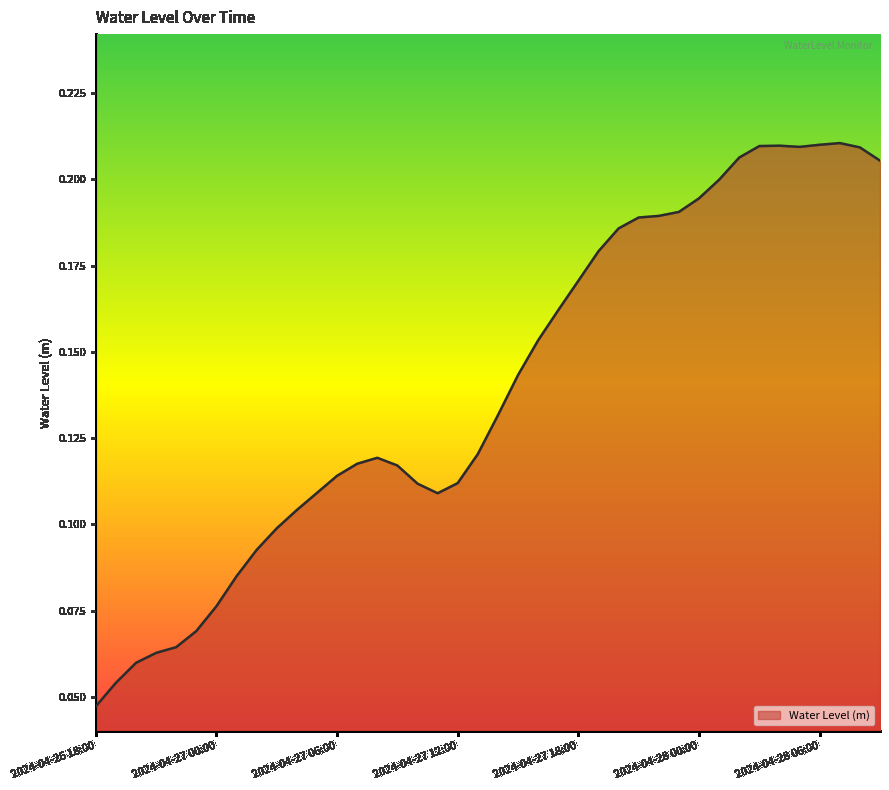

What is the greatest value displayed?

0.2